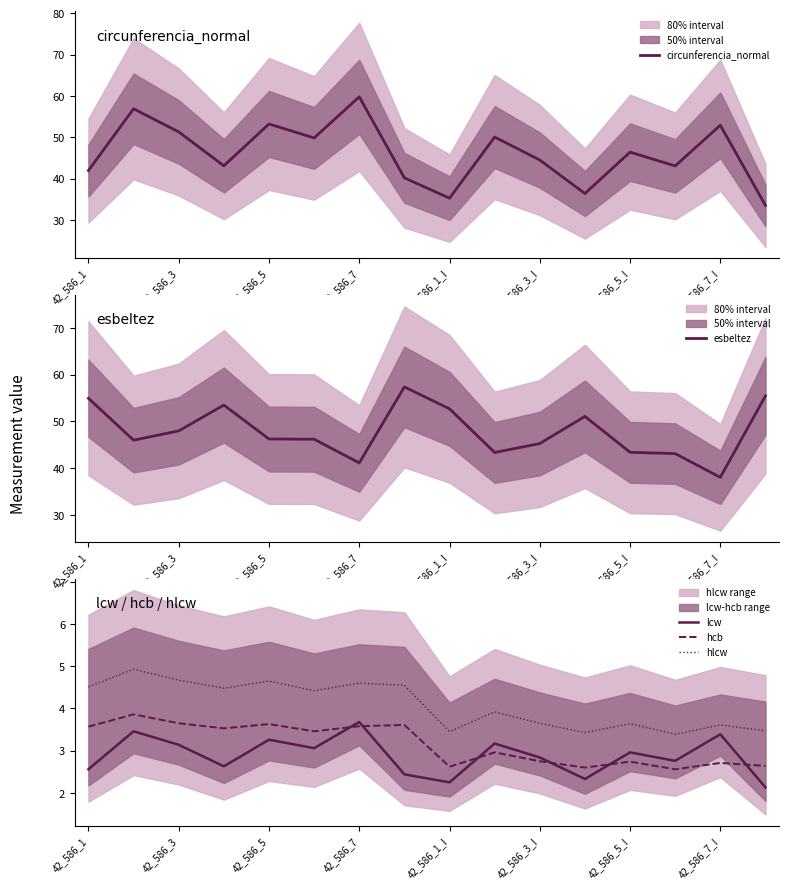

True or false: lcw and hlcw intersect in this chart.

False